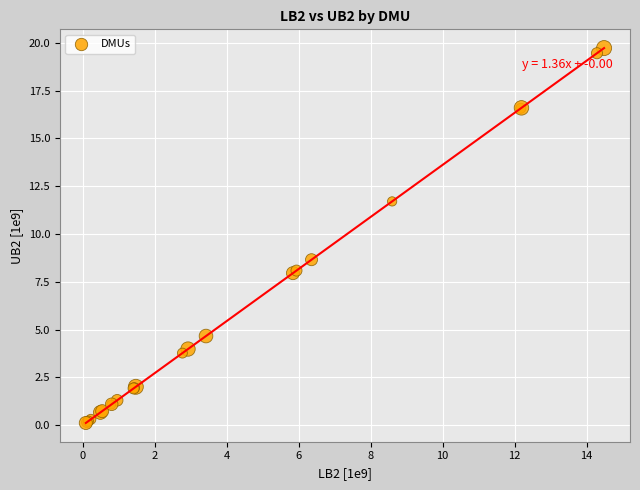

What Y value in the scatter plot is closest to 9?

8.7